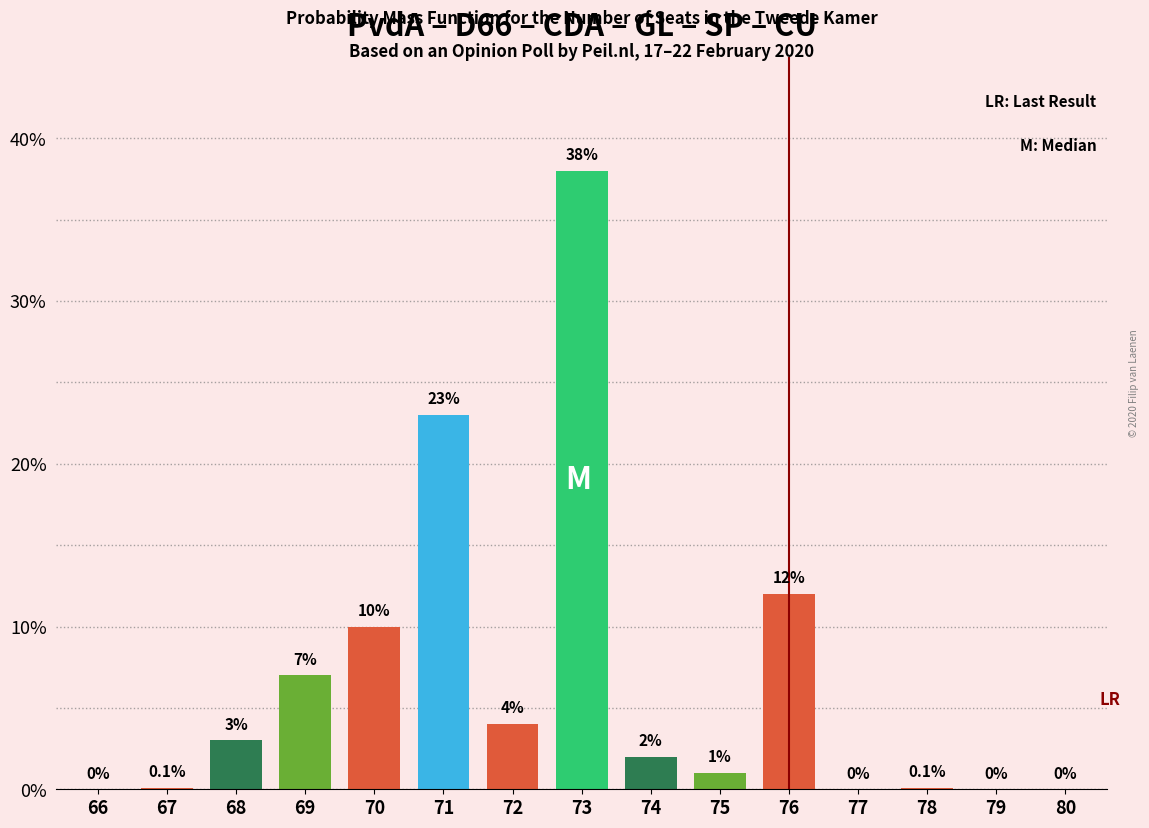

Reading right to left, extract all data points from this chart.

80=0.0	79=0.0	78=0.1	77=0.0	76=12.0	75=1.0	74=2.0	73=38.0	72=4.0	71=23.0	70=10.0	69=7.0	68=3.0	67=0.1	66=0.0